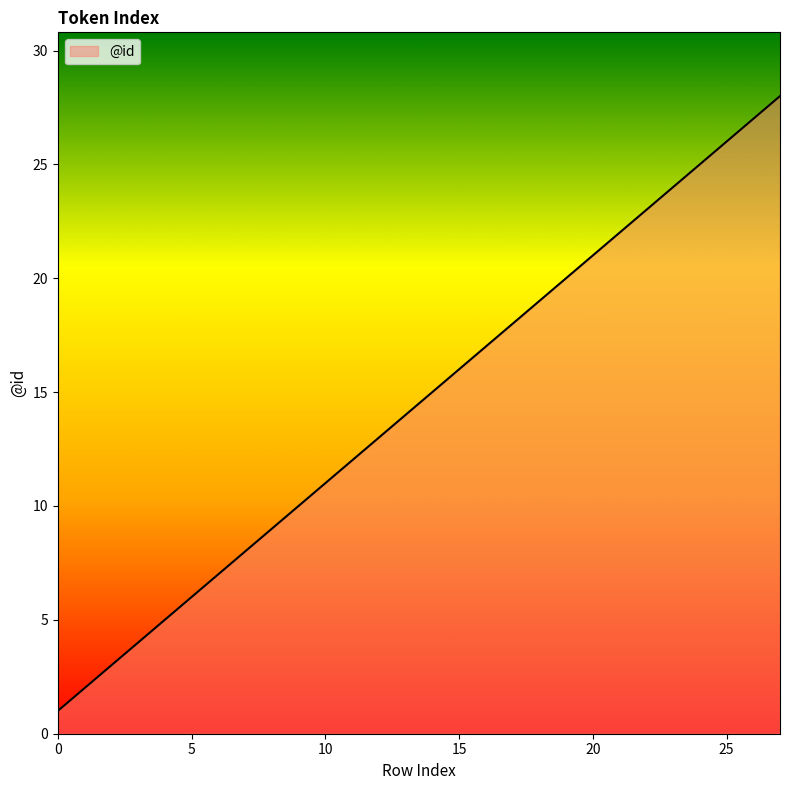

What is the difference between the maximum and minimum values?

27